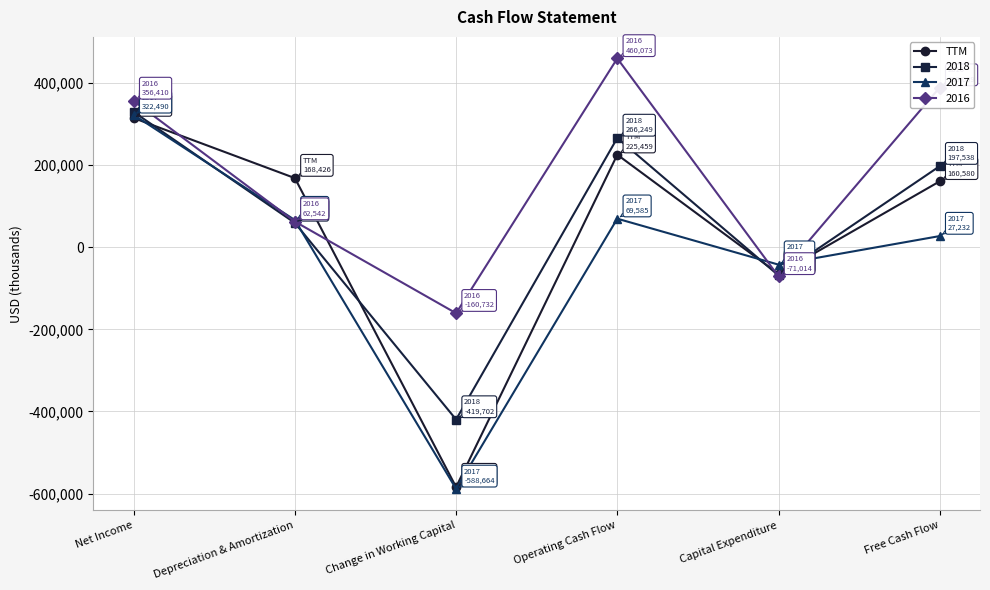

How many series are shown in this chart?

4